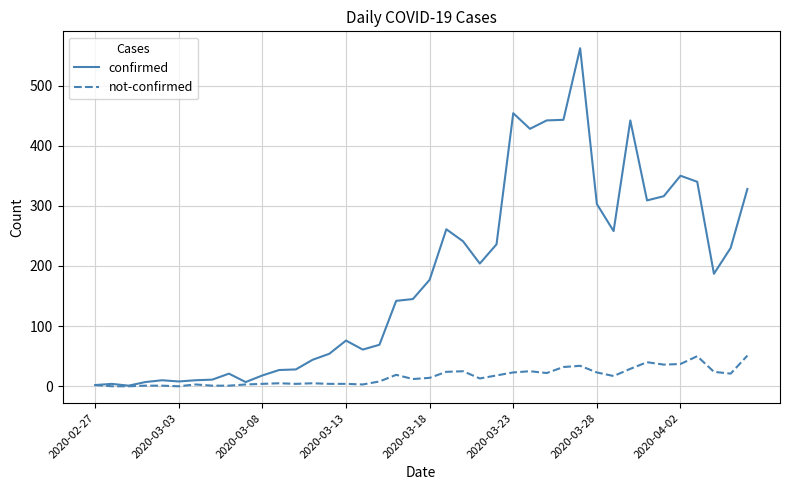

What is the greatest value displayed?

562